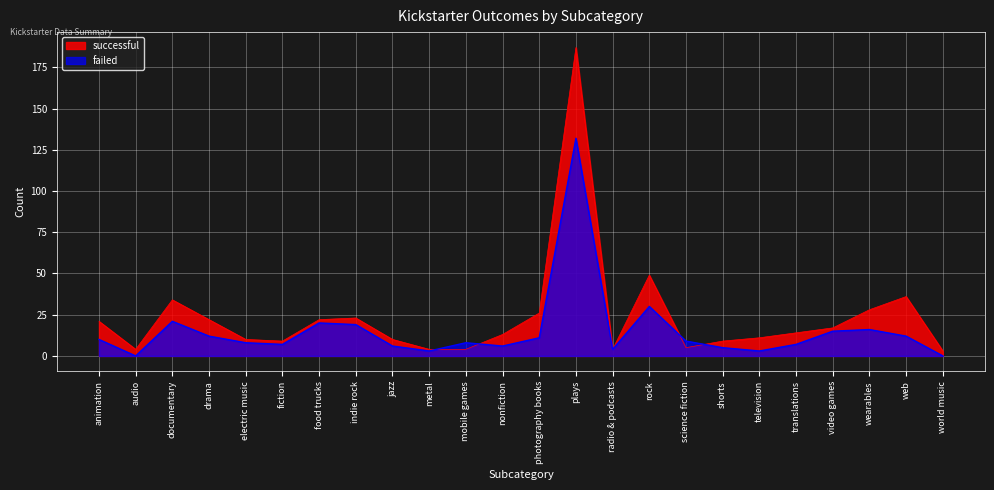

True or false: successful has a value of 36 at web.

True